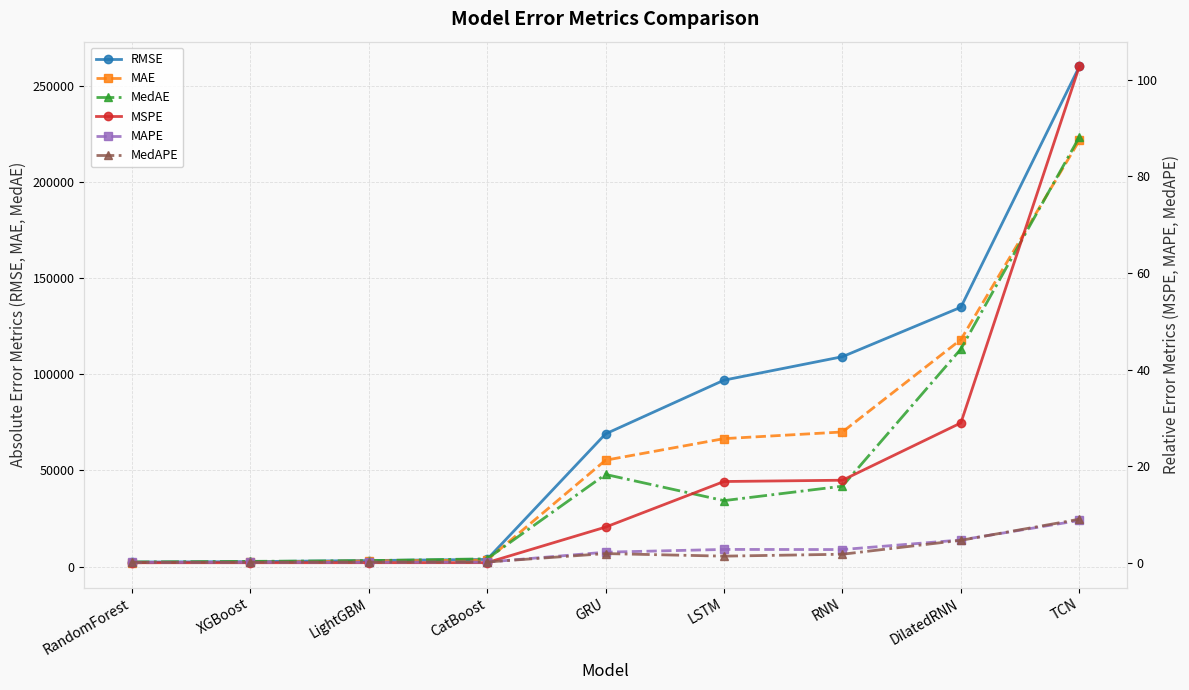

How many values in the RMSE series exceed 69036?

5